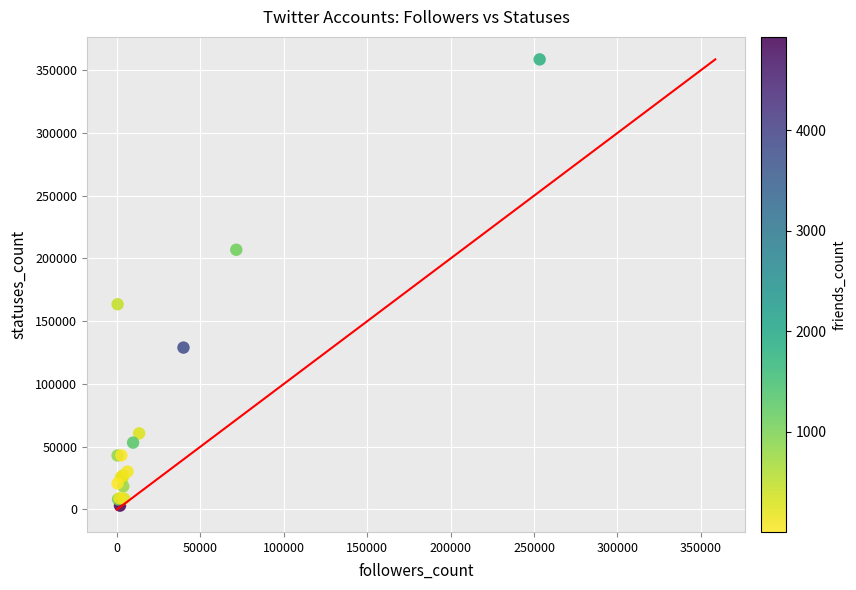

What Y value in the scatter plot is closest to 180850?

163536